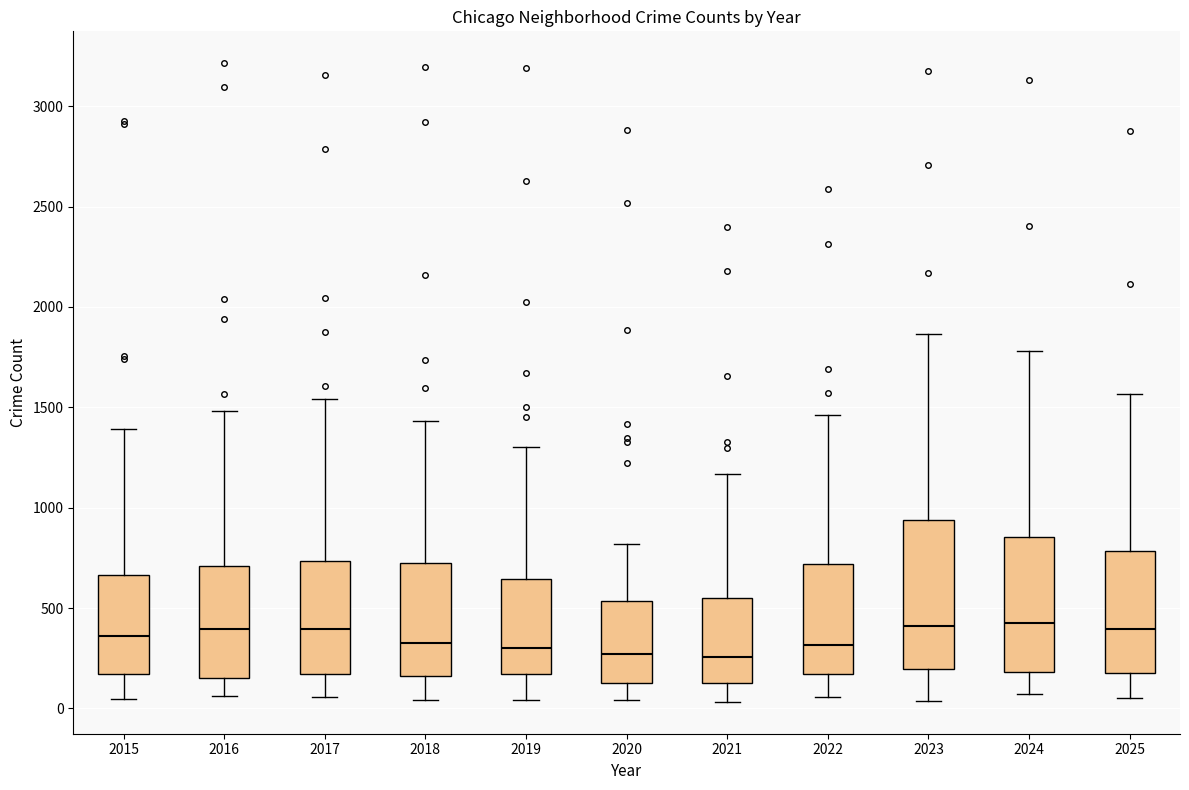

Which box is the tallest, from its lower edge to its upper edge?

2023